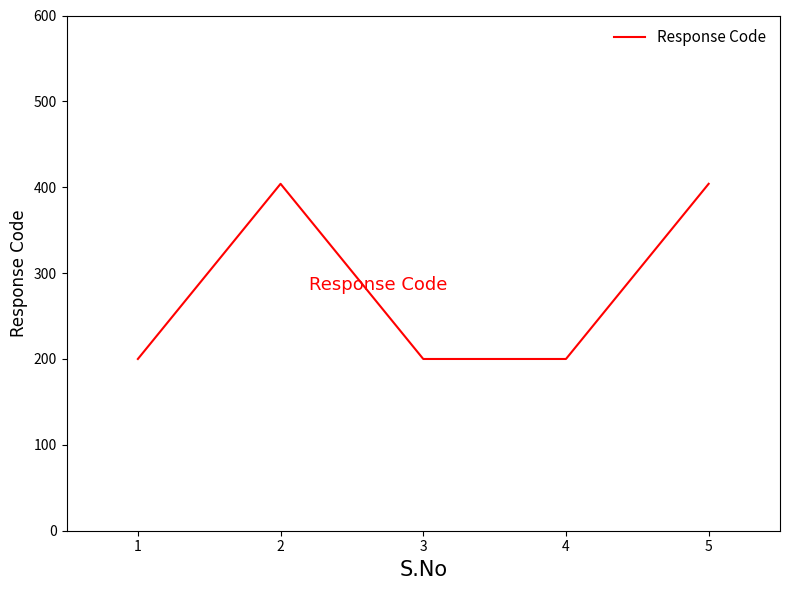

Is this an area chart (filled region under the line)?

No